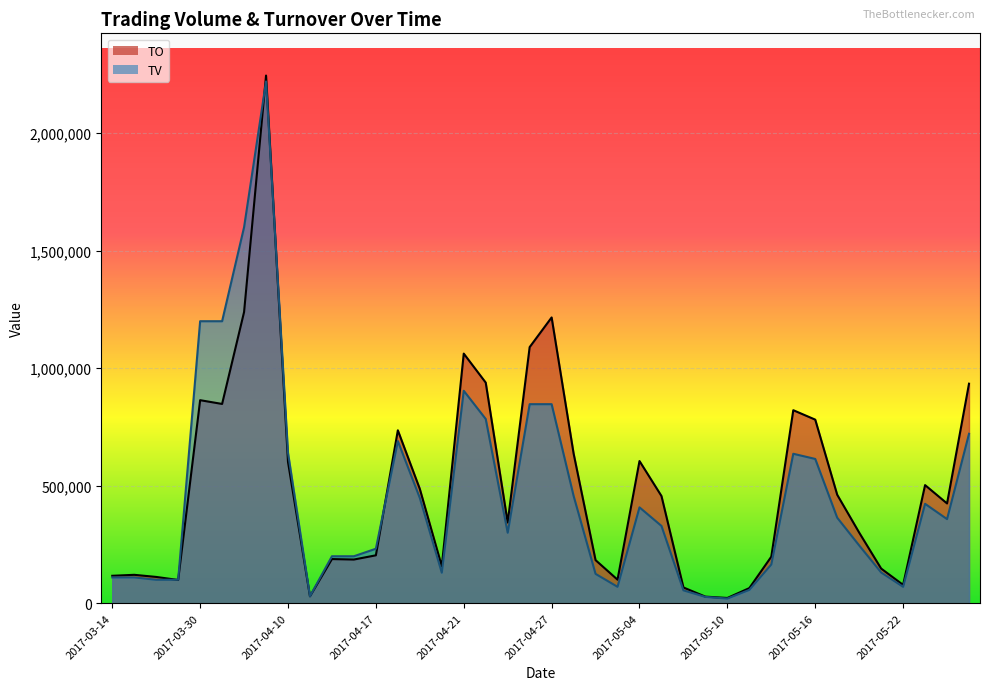

The TO series shows 300580 at 2017-05-18. True or false?

True